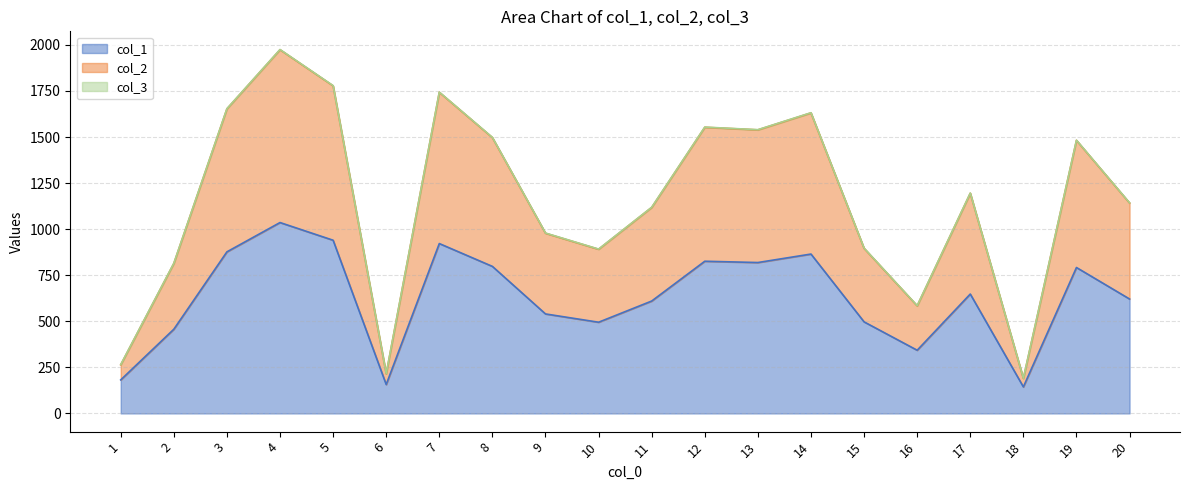

What is the sum of the col_1 values at 11 and 17?

1258